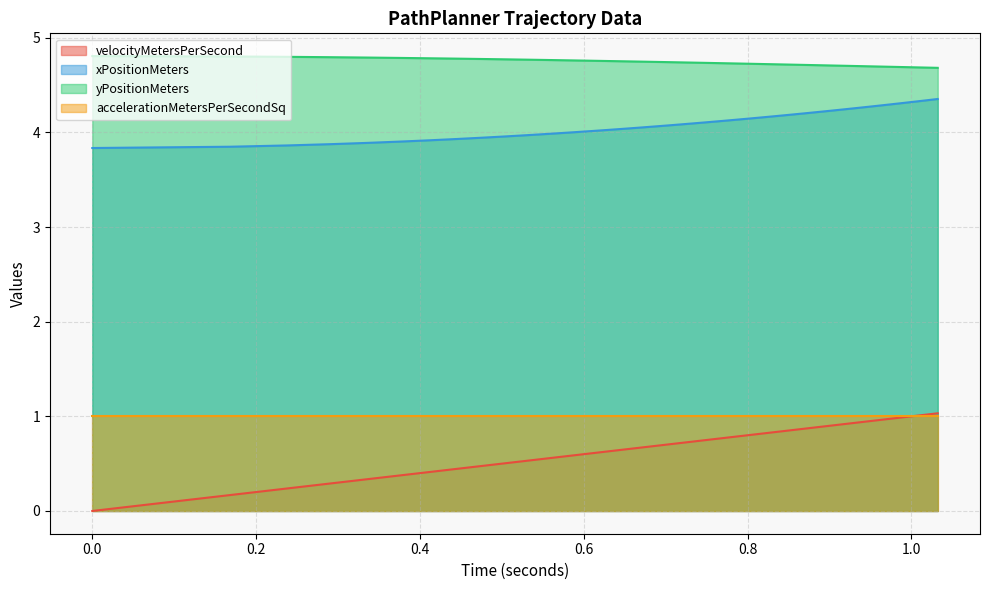

Which series has the widest spread of values?

velocityMetersPerSecond